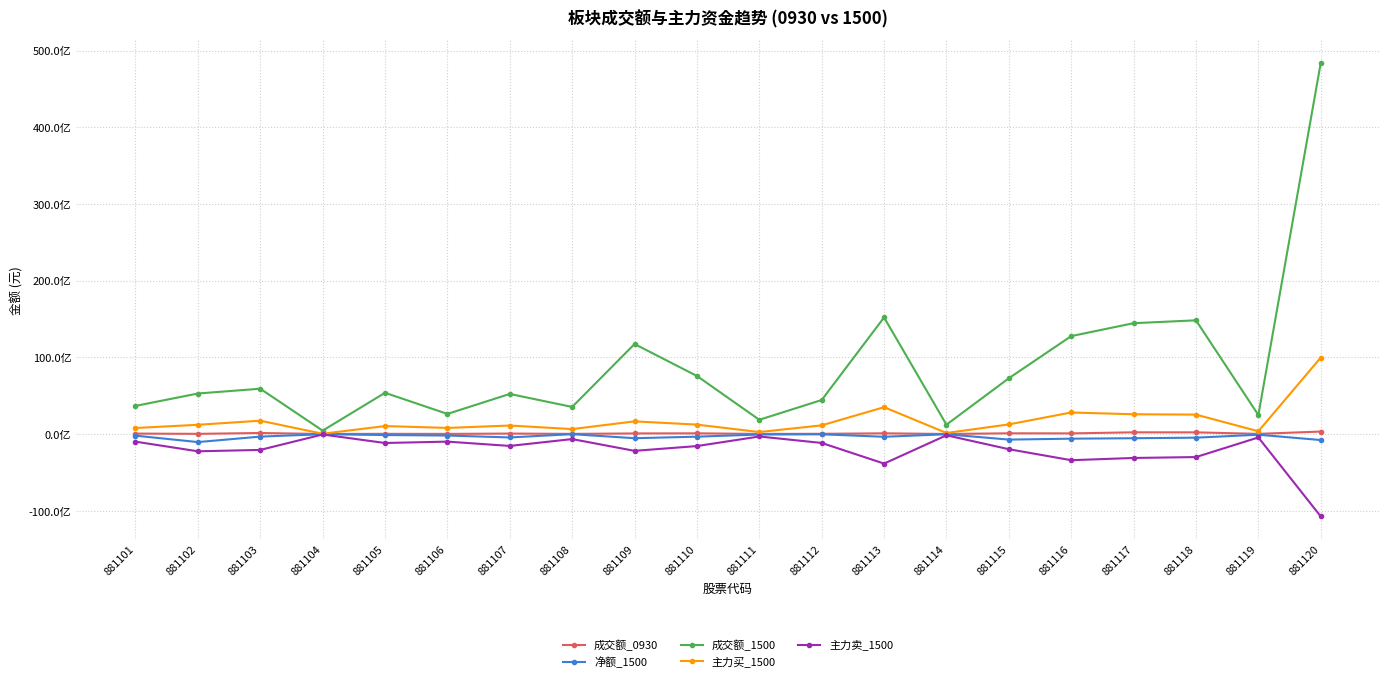

True or false: 成交额_0930 and 主力卖_1500 cross at least once.

False